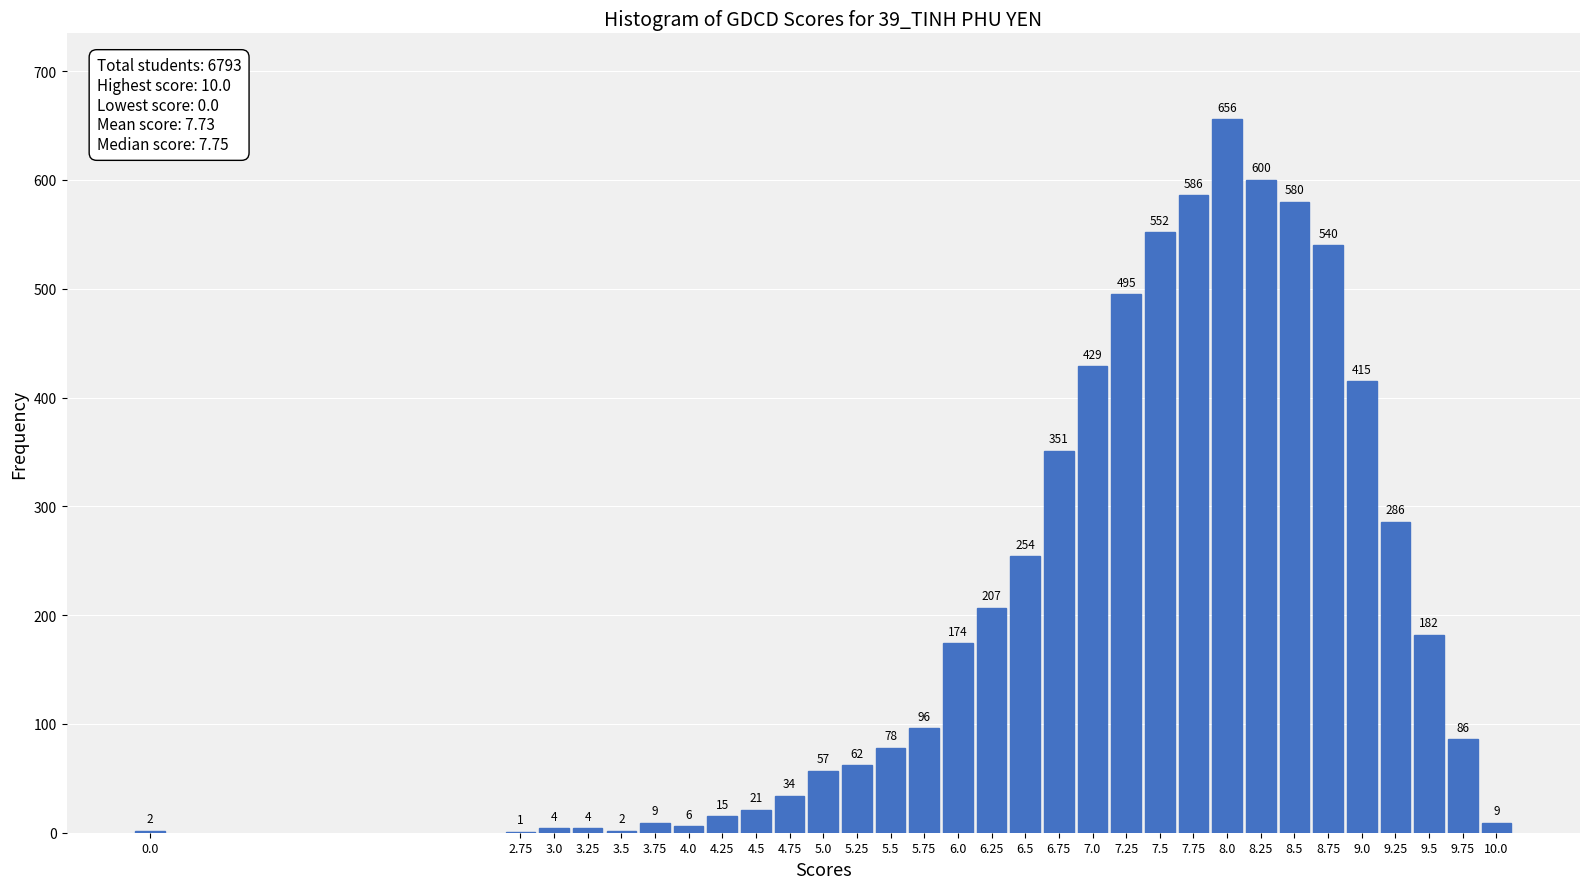

Reading left to right, list all the values displayed in this chart.

0.0=2	2.75=1	3.0=4	3.25=4	3.5=2	3.75=9	4.0=6	4.25=15	4.5=21	4.75=34	5.0=57	5.25=62	5.5=78	5.75=96	6.0=174	6.25=207	6.5=254	6.75=351	7.0=429	7.25=495	7.5=552	7.75=586	8.0=656	8.25=600	8.5=580	8.75=540	9.0=415	9.25=286	9.5=182	9.75=86	10.0=9